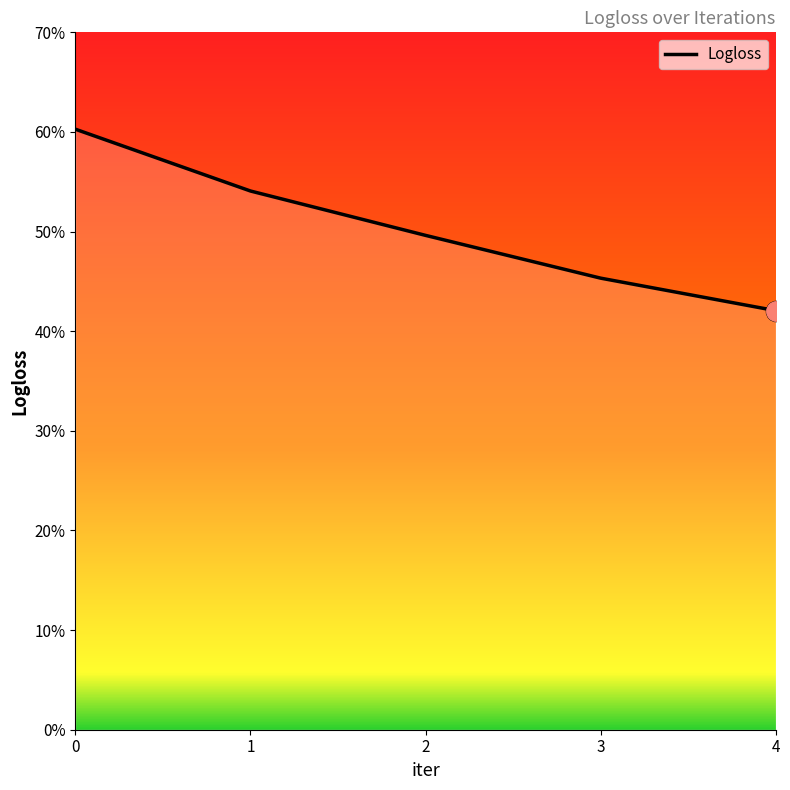

The value at 0 is 0.6. True or false?

True